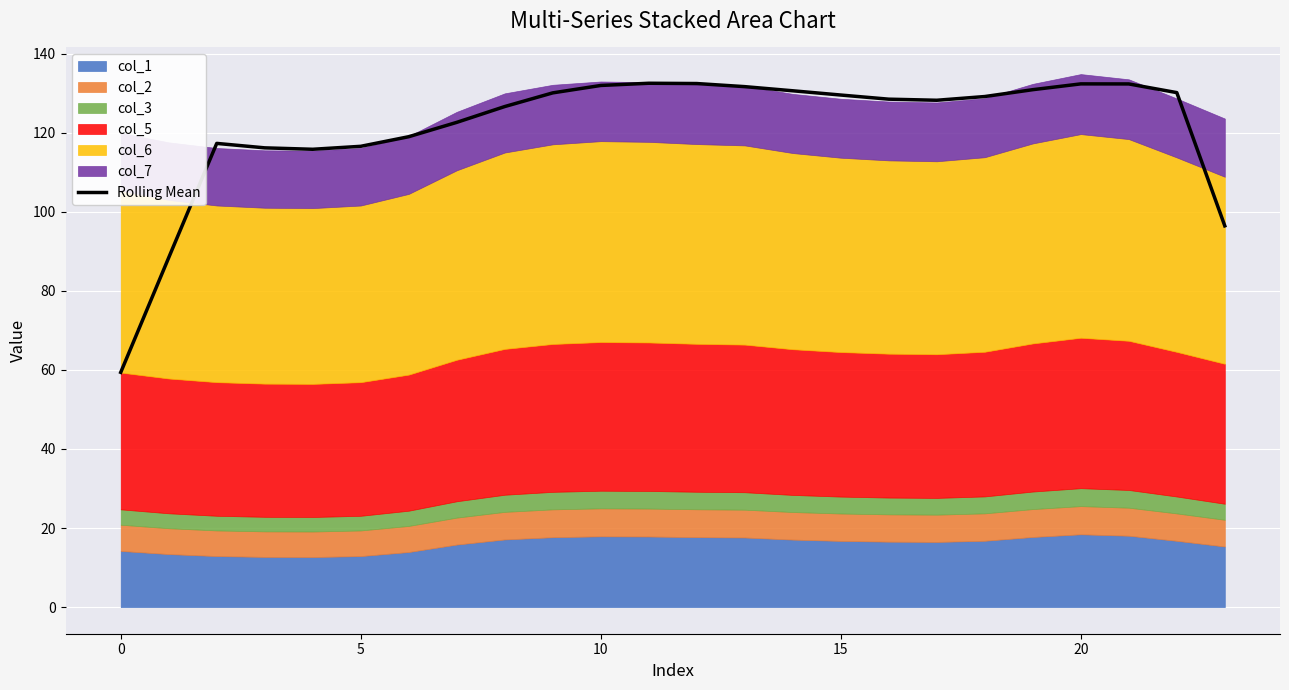

How many data points are above 129?

12